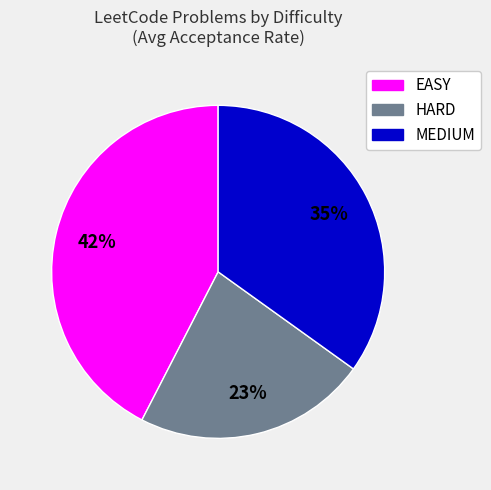

Rank the categories by value from highest to lowest.

EASY, MEDIUM, HARD